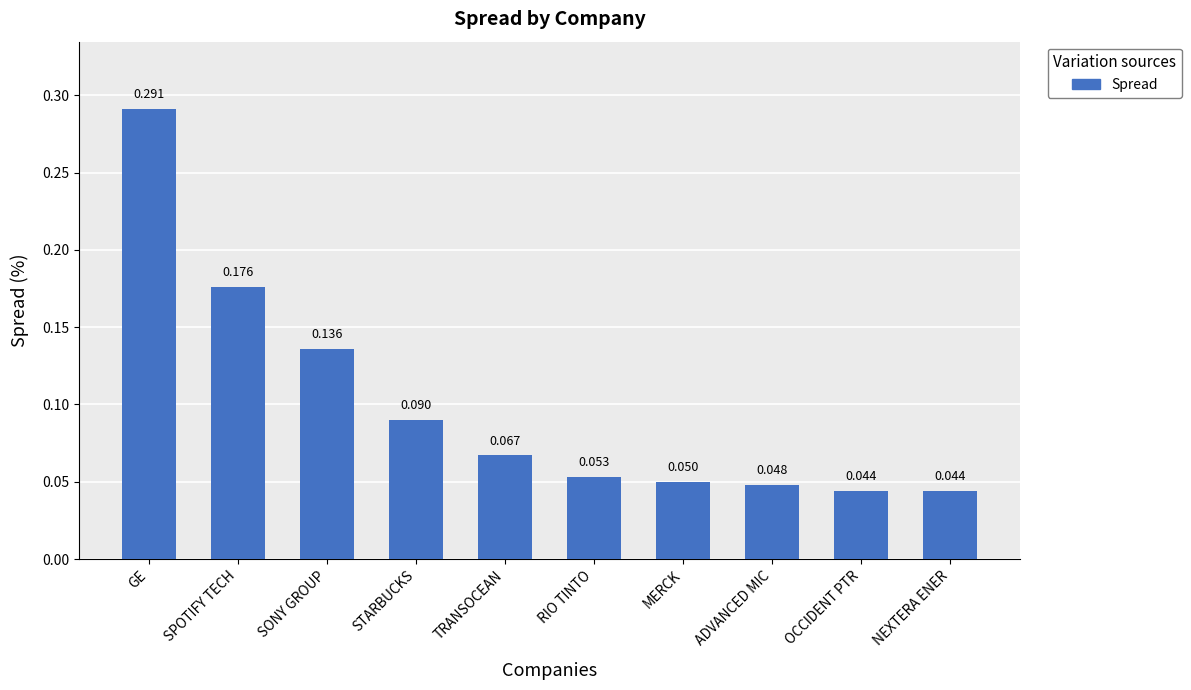

Count the values in the range 0 to 1.

10